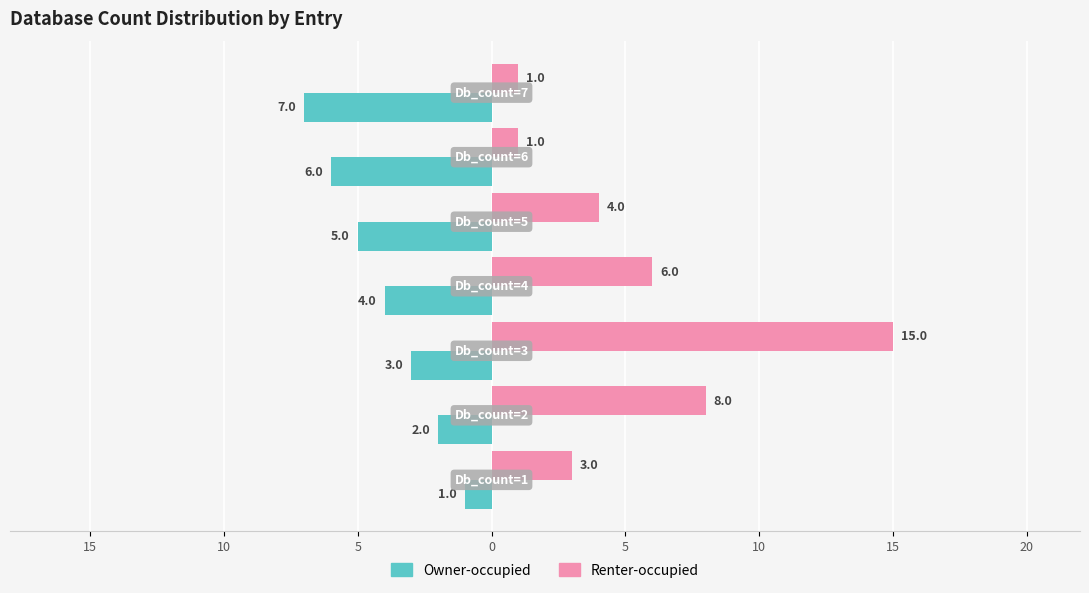

What are all the series names shown in the legend?

Owner-occupied, Renter-occupied